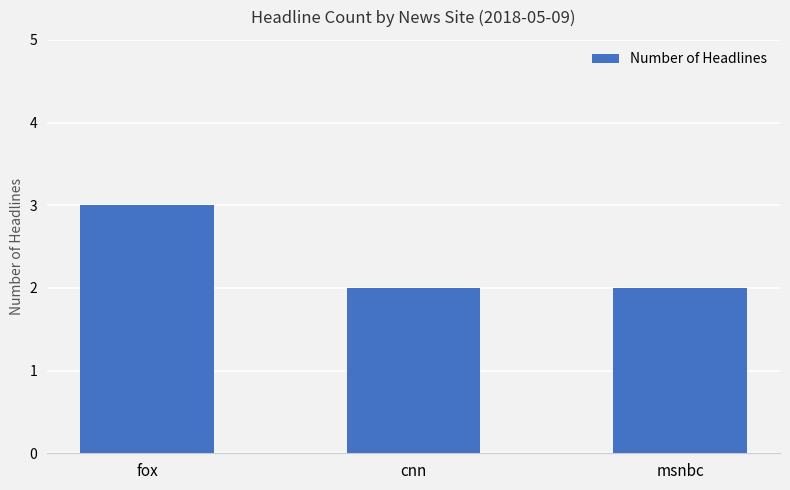

What is the difference between the values at fox and msnbc?

1